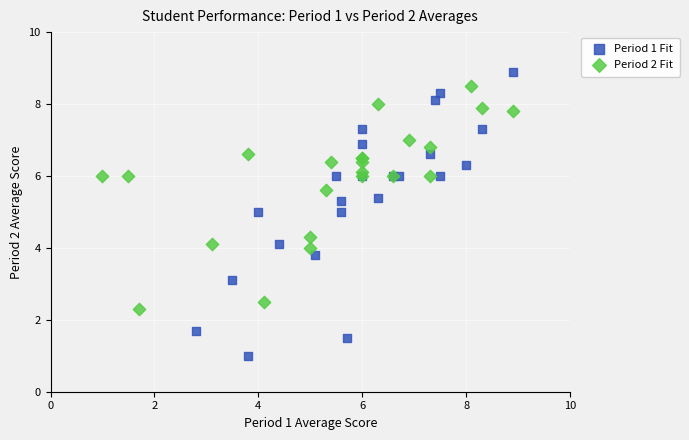

Which series contains the lowest Y value?

Period 1 Fit